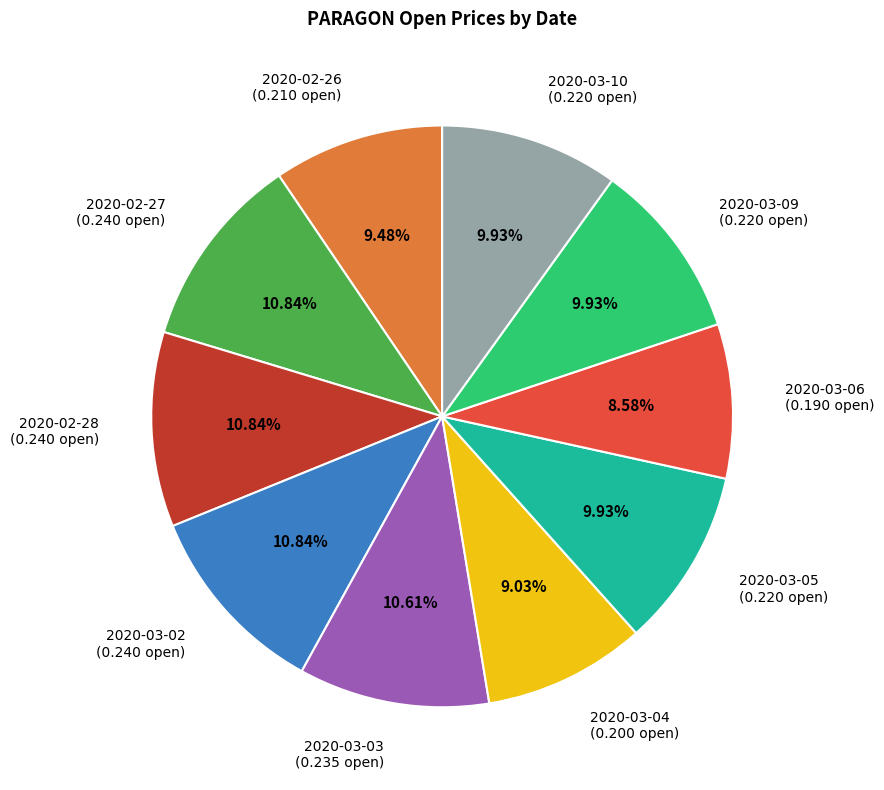

To the nearest percent, what portion does 2020-03-10 represent?

10%